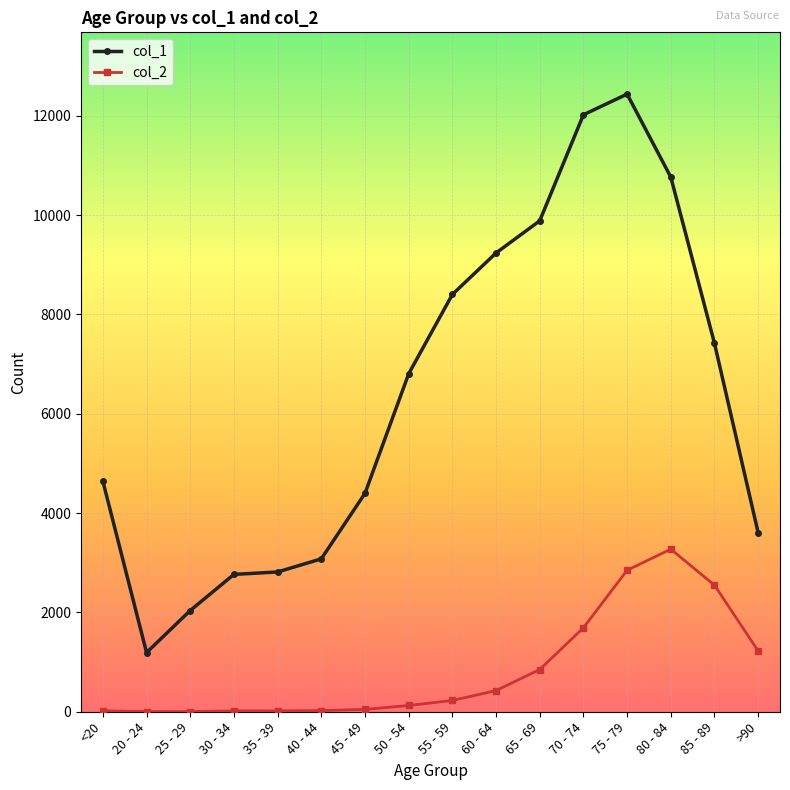

What is the spread (max minus min) of values at 70 - 74?

10328